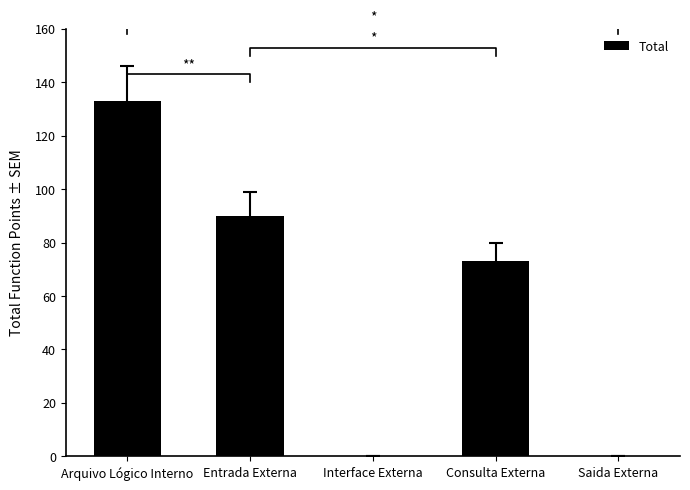

What is the sum of all values?

296